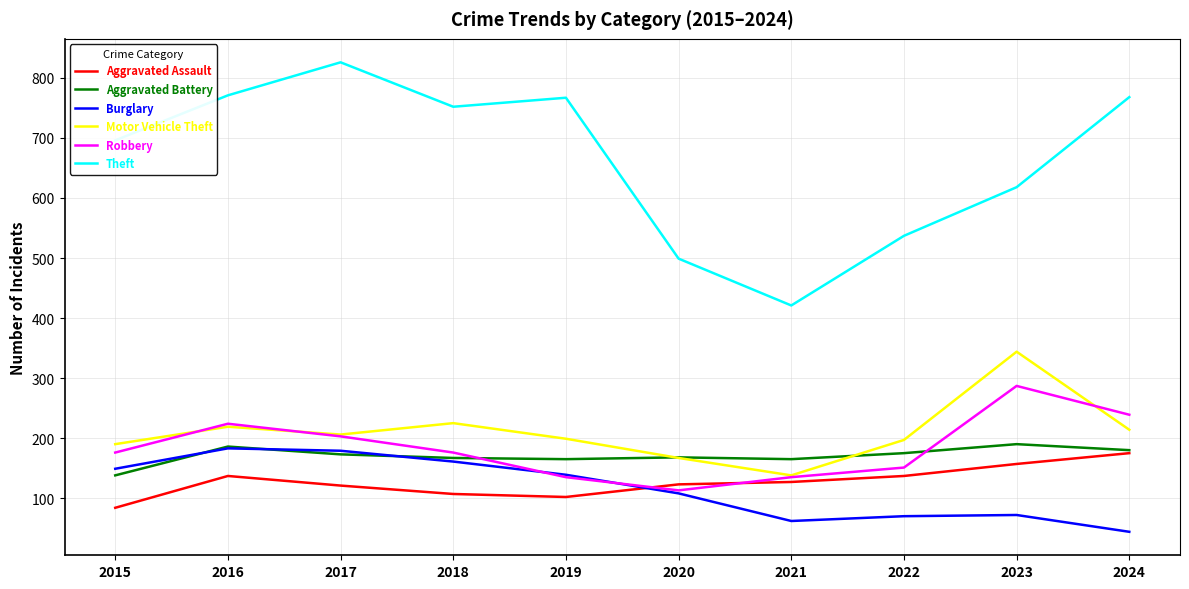

Which series has the largest total across all categories?

Theft